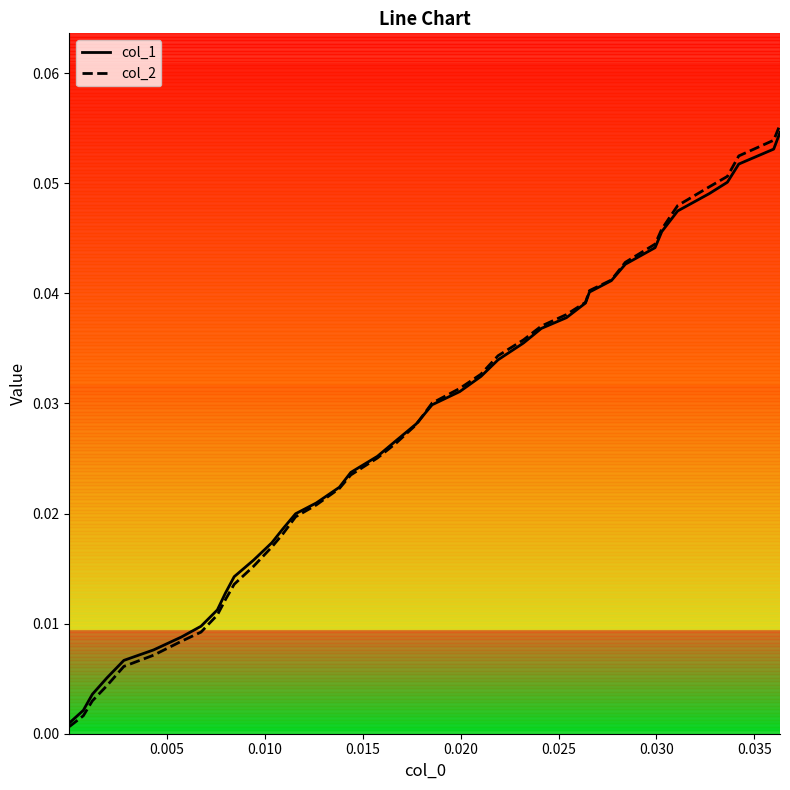

After their last crossing, which series has the higher values: col_1 or col_2?

col_2